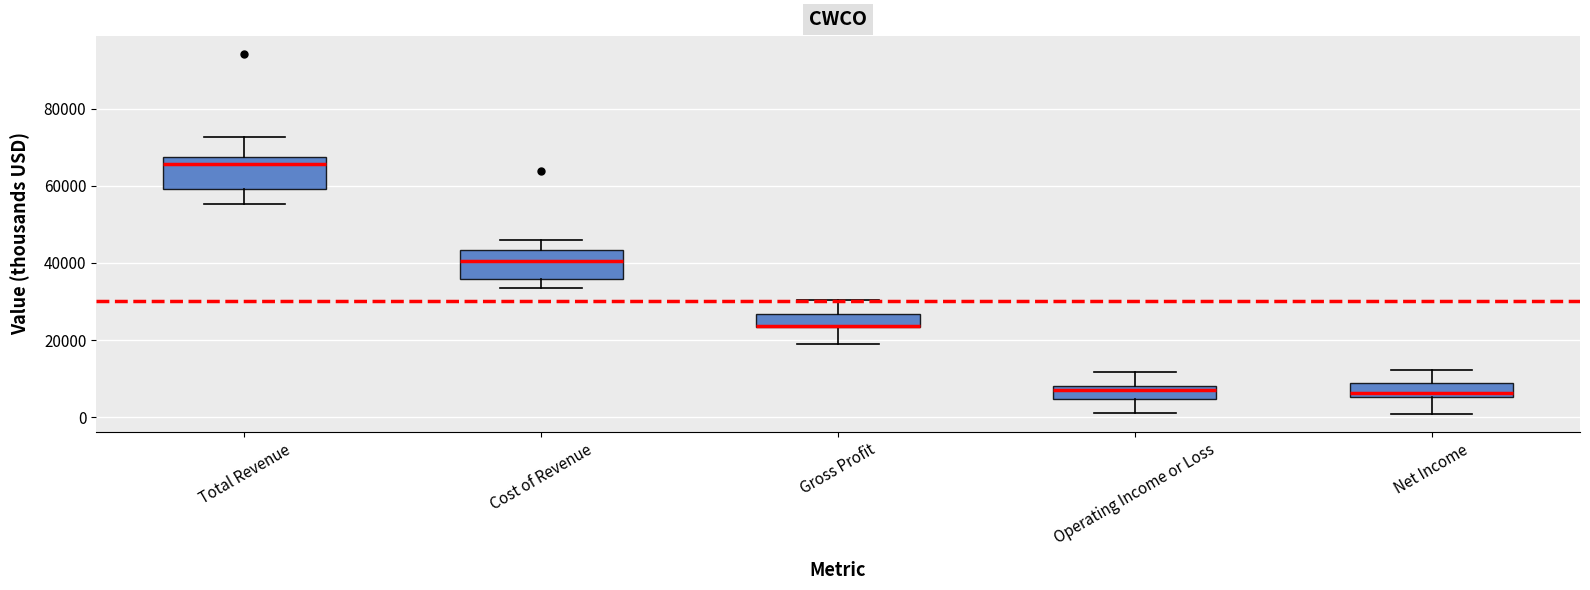

Where does the upper whisker of the box for Operating Income or Loss end on the y-axis? The values are not printed on the chart, so give them approximately, as read against the axis.

12000